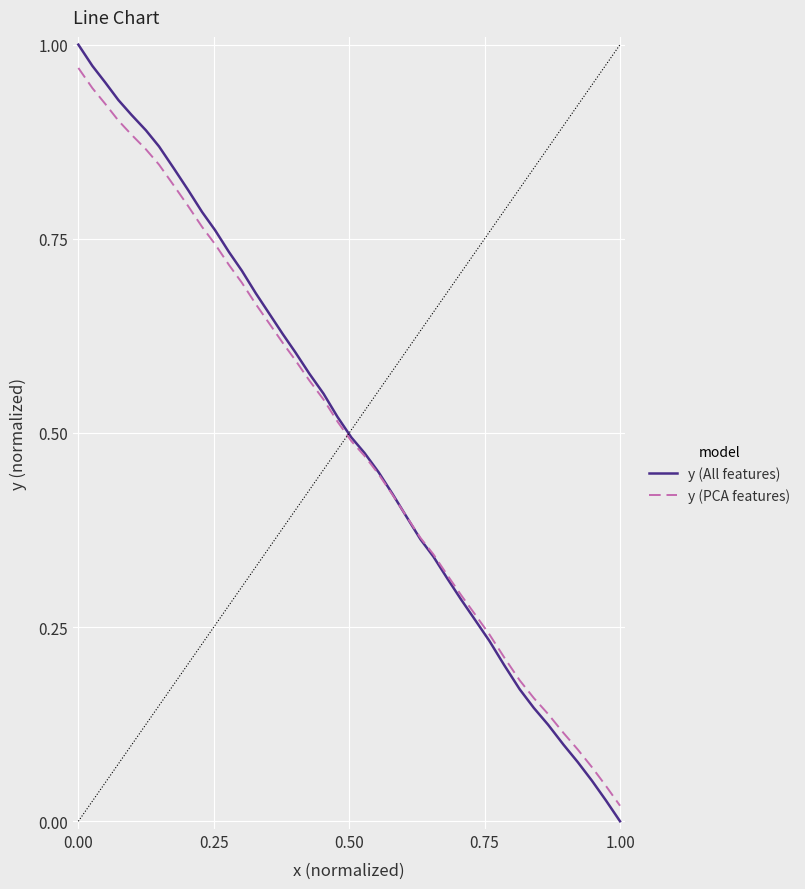

What are all the series names shown in the legend?

y (All features), y (PCA features)